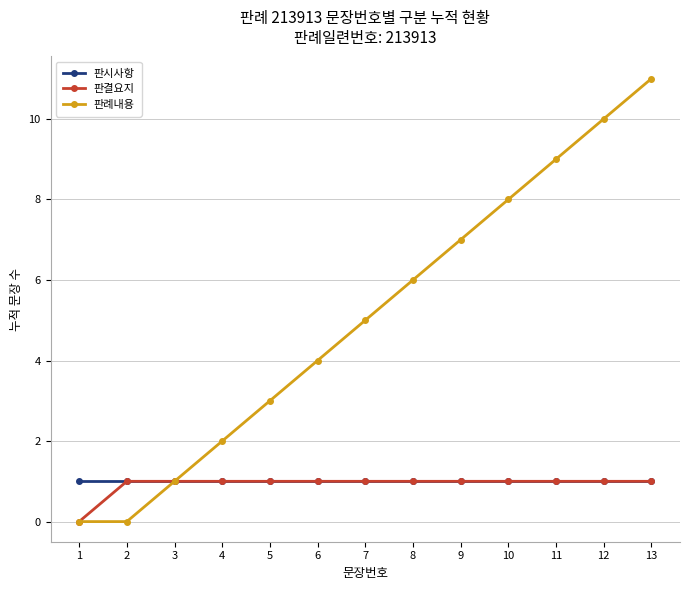

What is the difference between the highest and lowest values at 12?

9